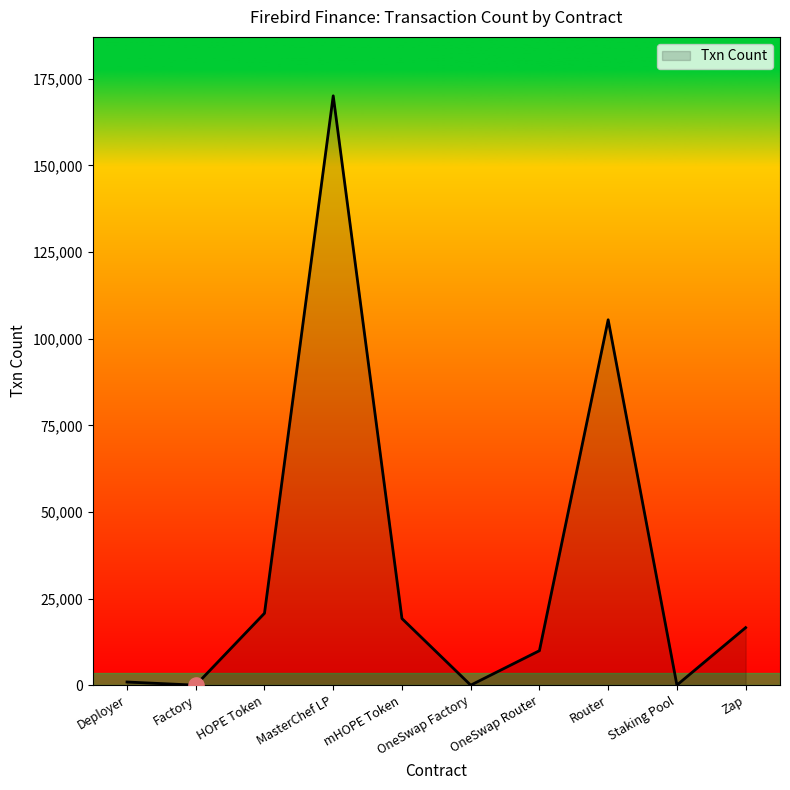

Between HOPE Token and OneSwap Router, which is larger?

HOPE Token